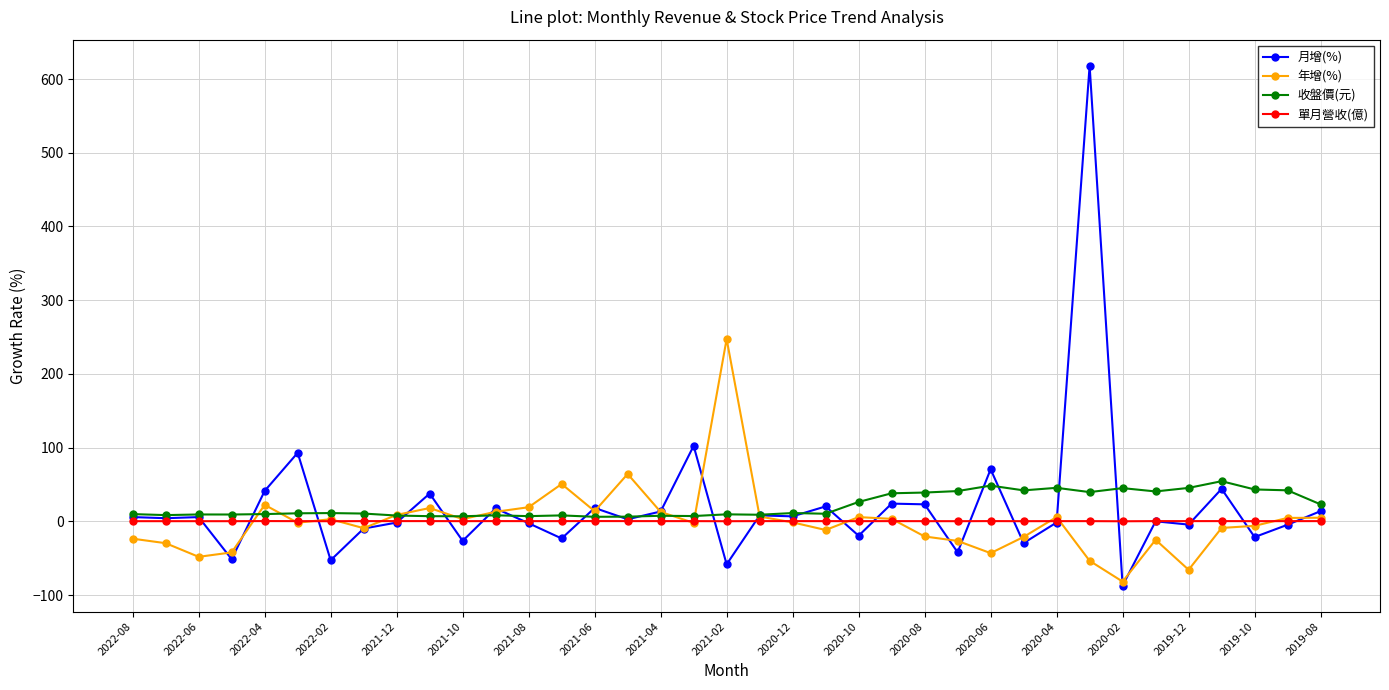

What is the lowest value of the 年增(%) series?

-81.8